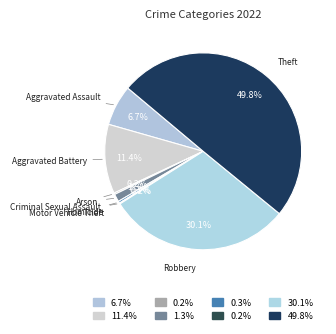

What is the largest slice in the pie chart?

Theft